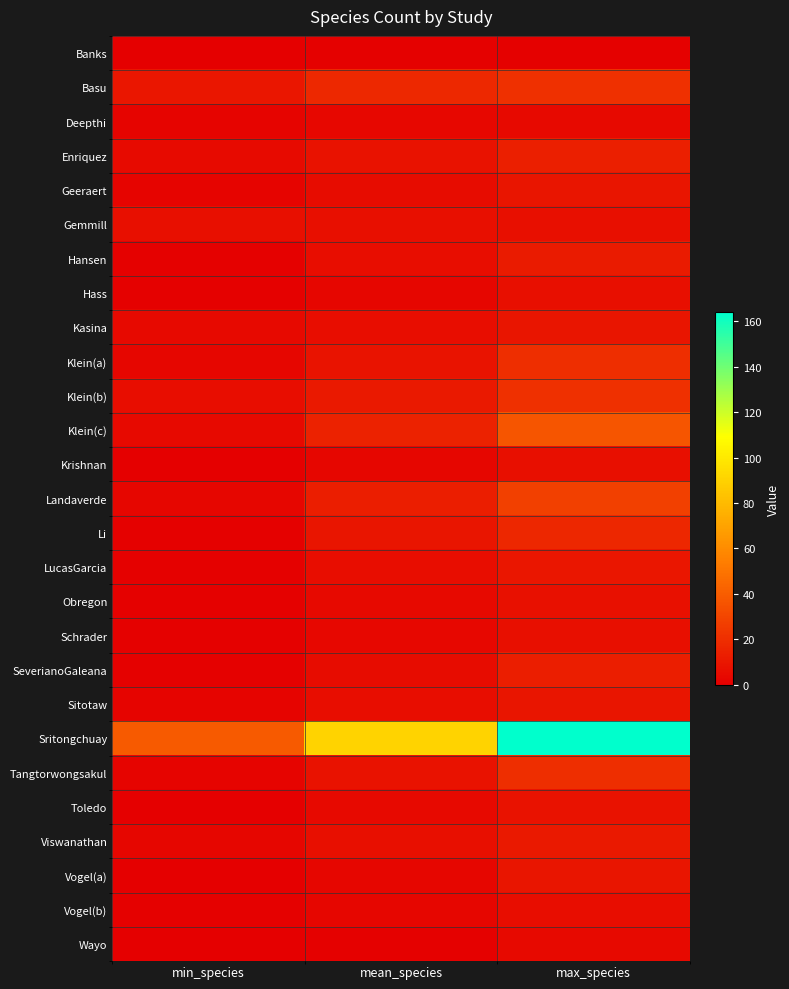

At which category is the sum across all series the highest?

max_species